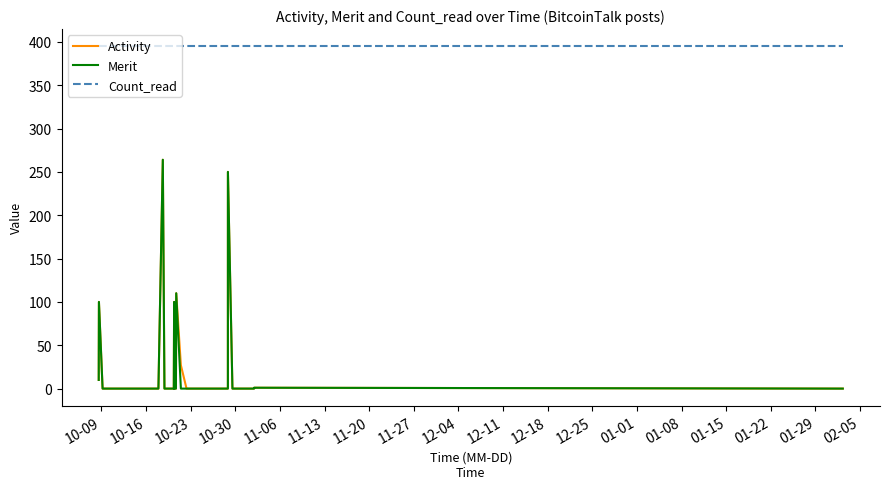

Which series has the largest total across all categories?

Count_read